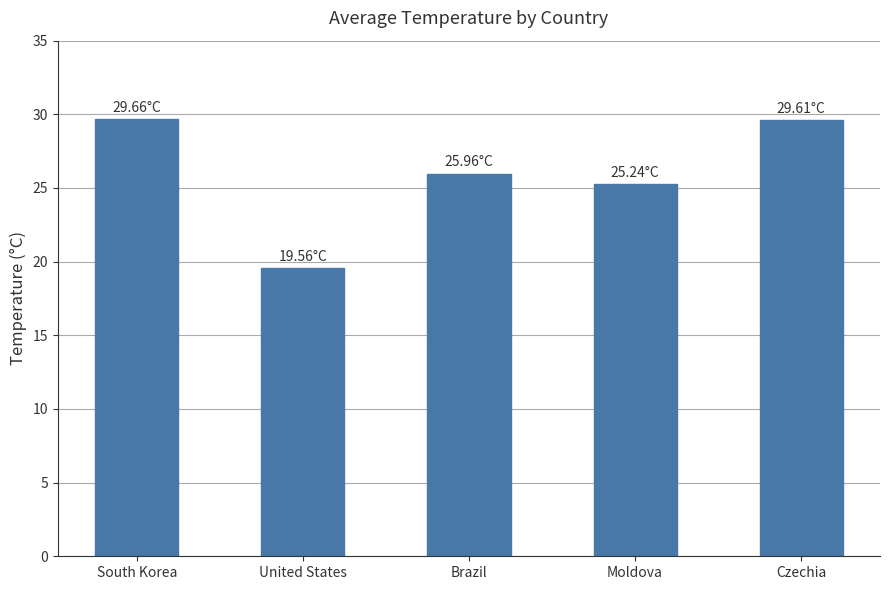

How many data points are above 25?

4